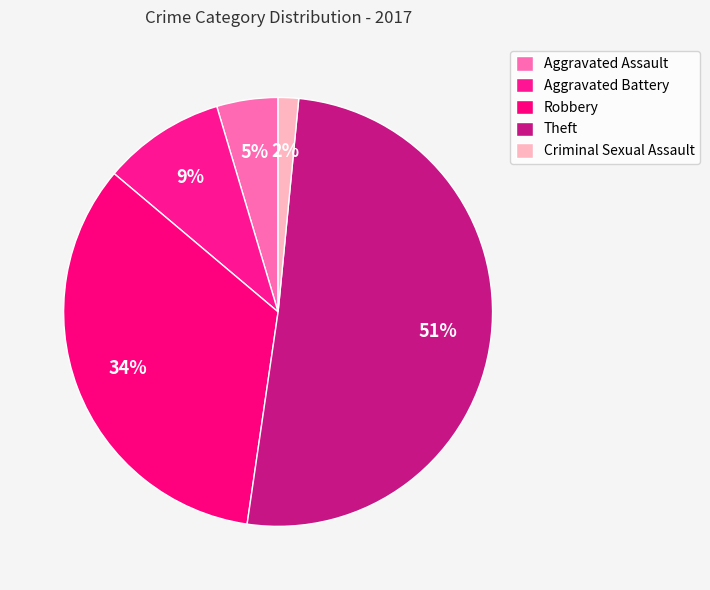

How many slices are in this pie chart?

5